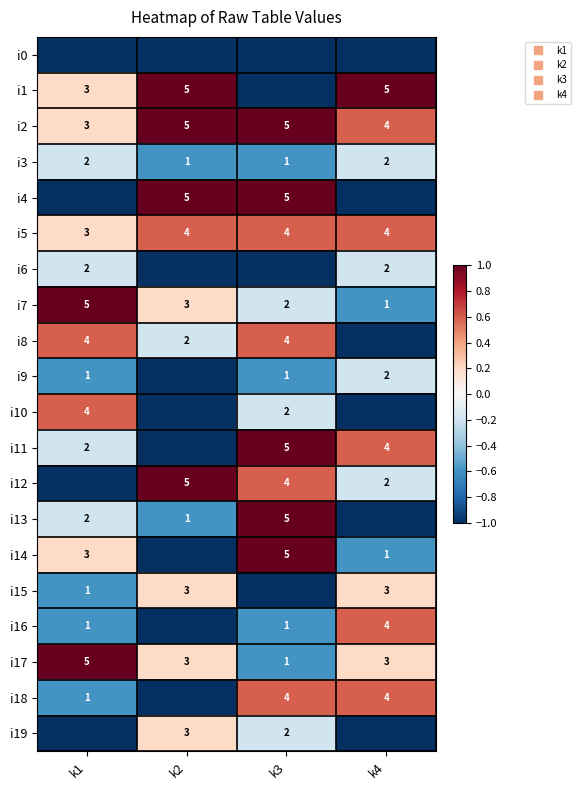

What is the highest value of the i8 series?

0.6